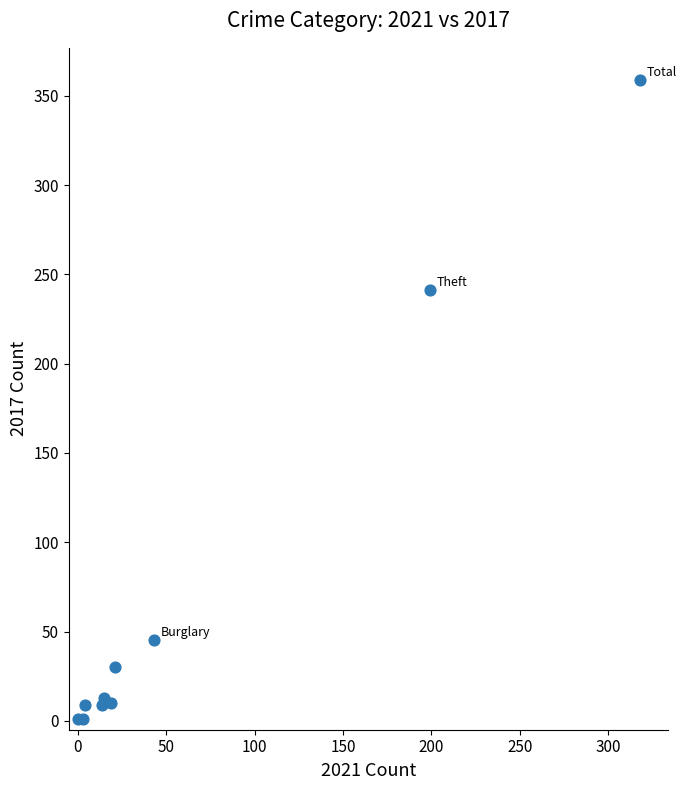

What Y value in the scatter plot is closest to 180?

241